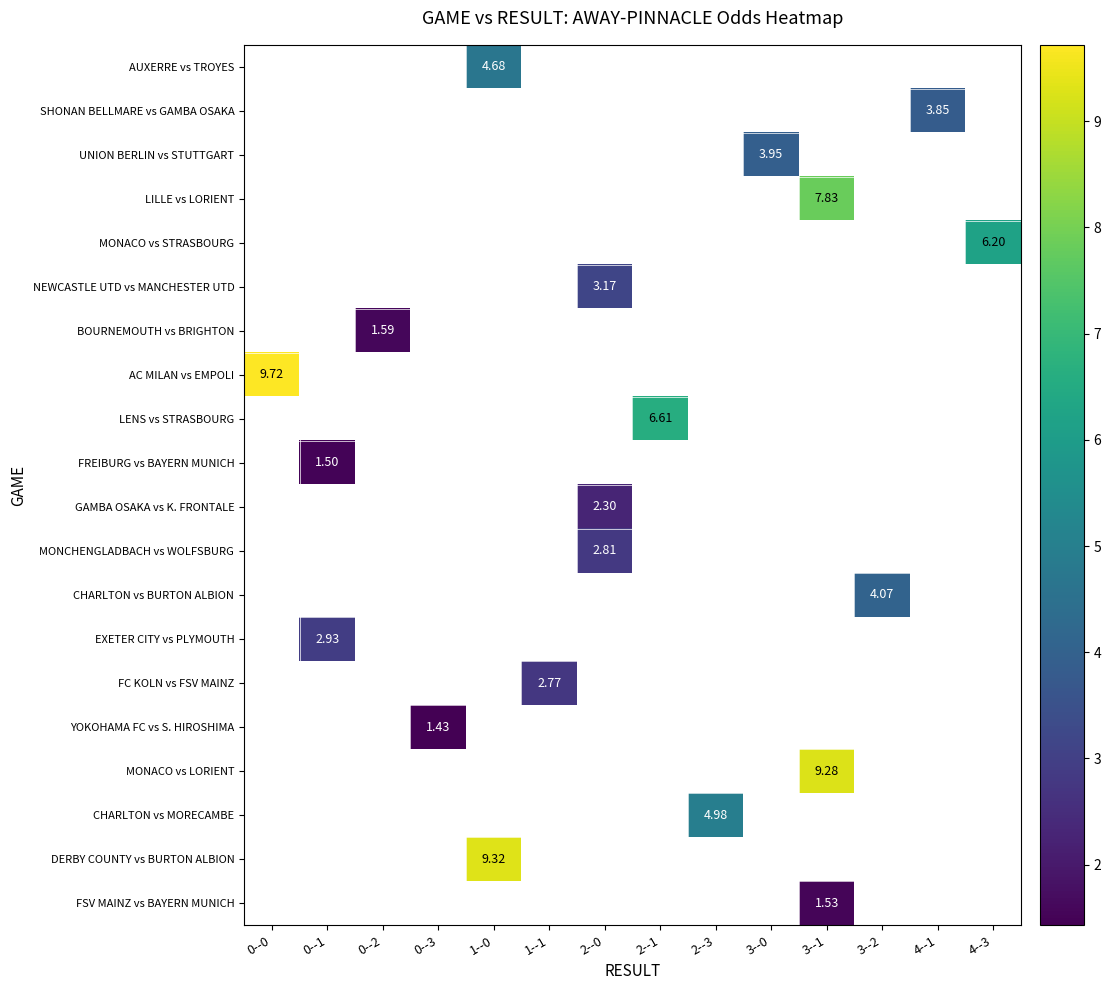

Between 3--1 and 4--1, which is larger?

4--1